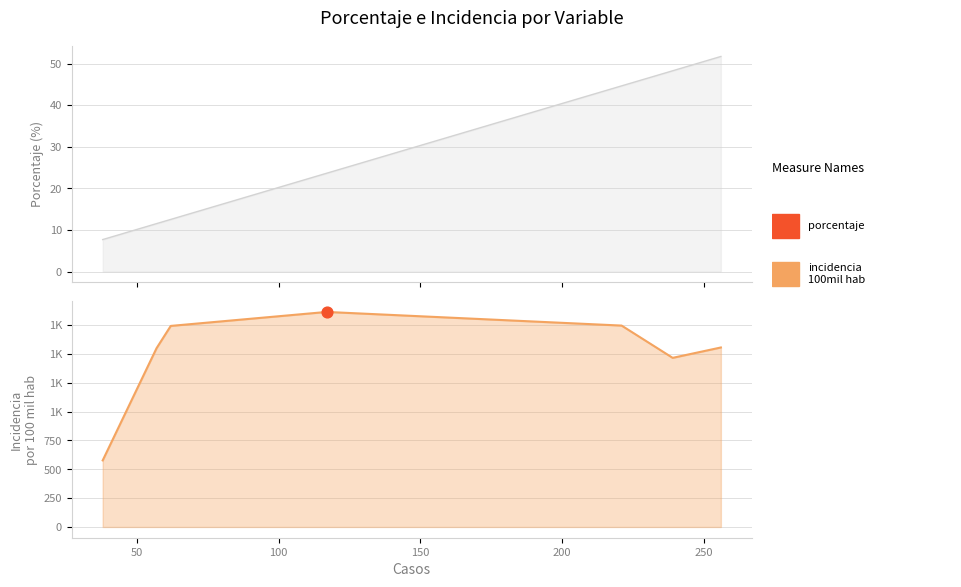

Which series contains the lowest Y value?

porcentaje